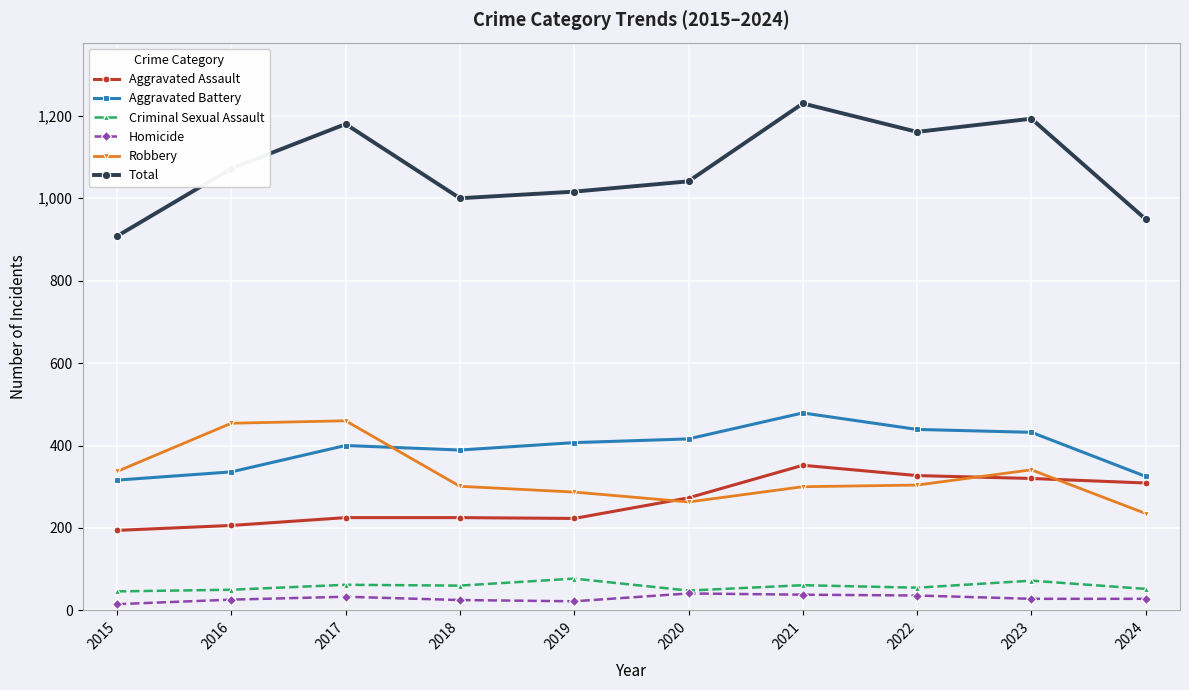

True or false: Total and Criminal Sexual Assault cross at least once.

False